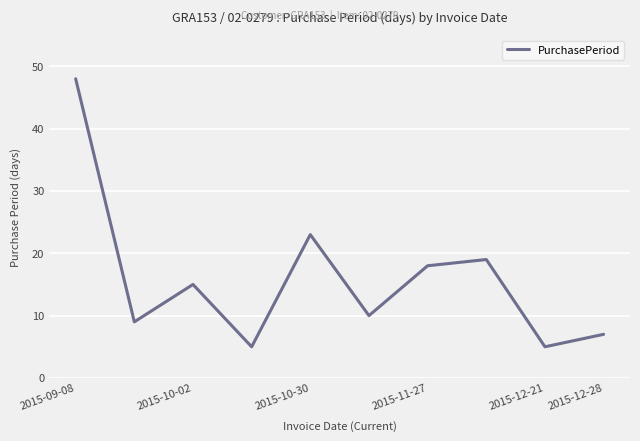

What is the difference between the maximum and minimum values?

43